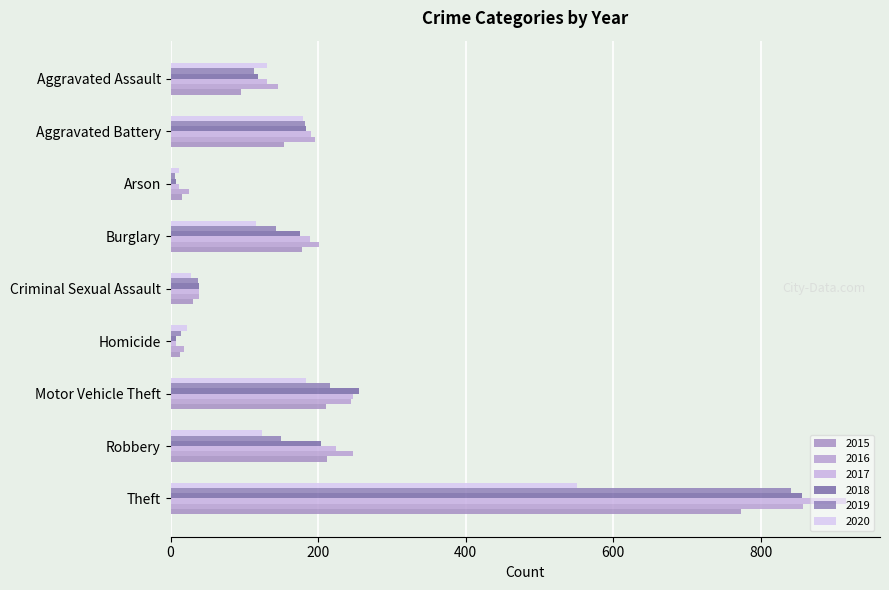

Which series has the largest range (max minus min)?

2017